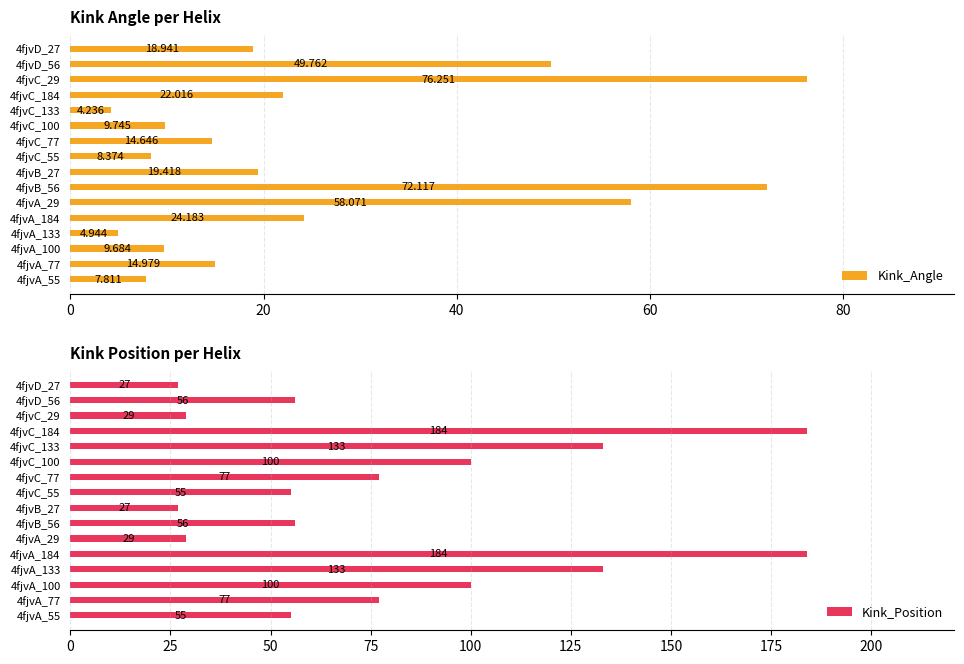

What is the approximate value of Kink_Angle at 4fjvD_27?

18.9